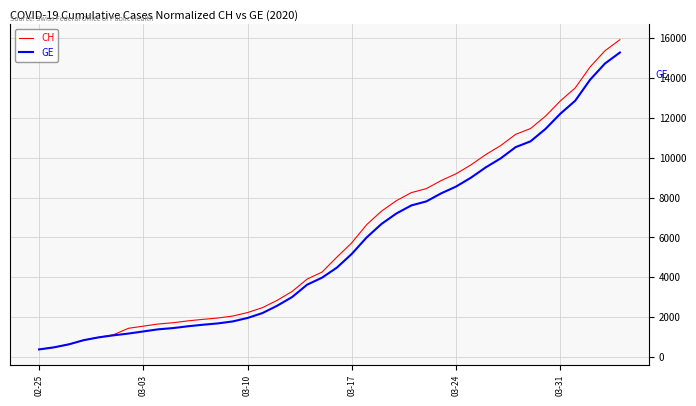

What is the minimum value for CH?

375